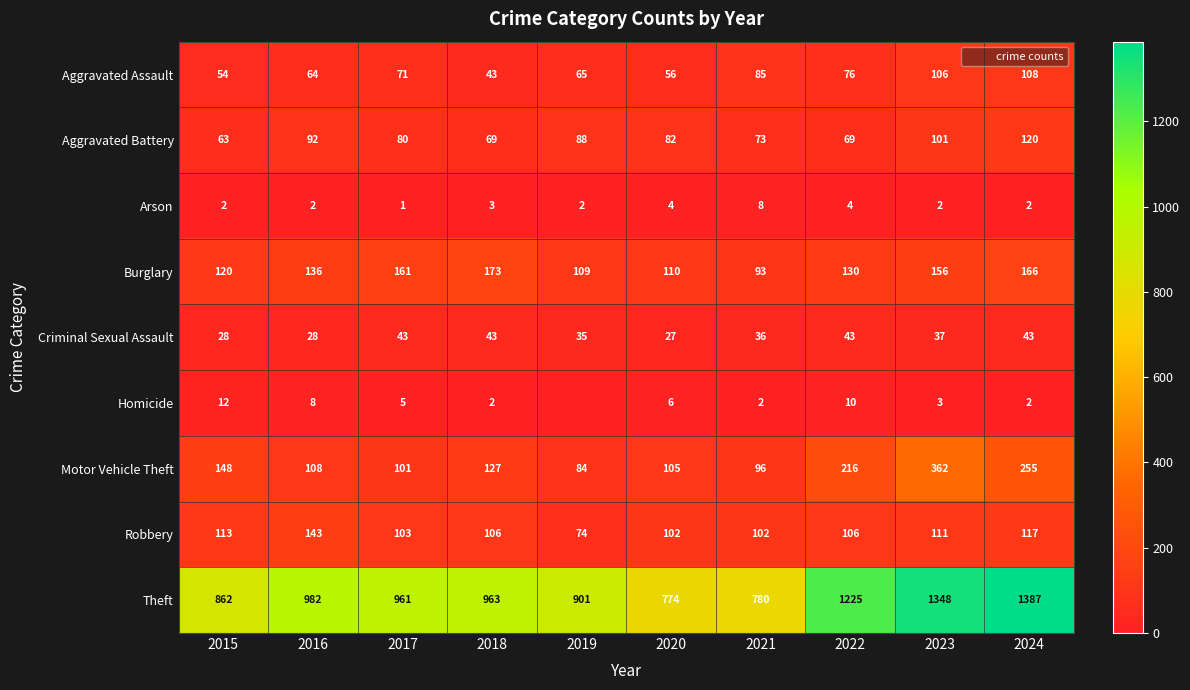

The value of Robbery at 2022 is 59. True or false?

False